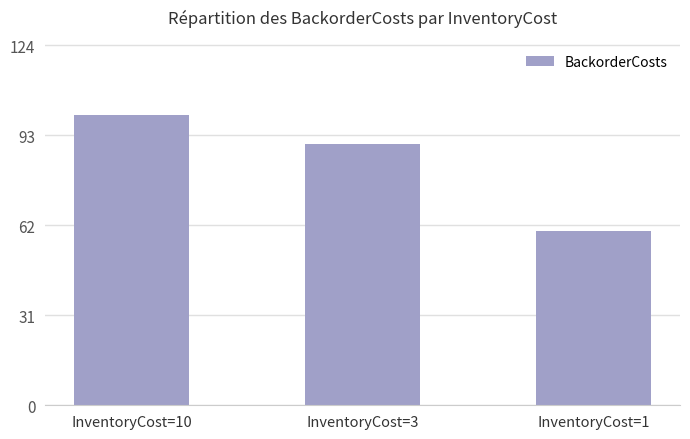

What is the difference between the values at InventoryCost=1 and InventoryCost=3?

30